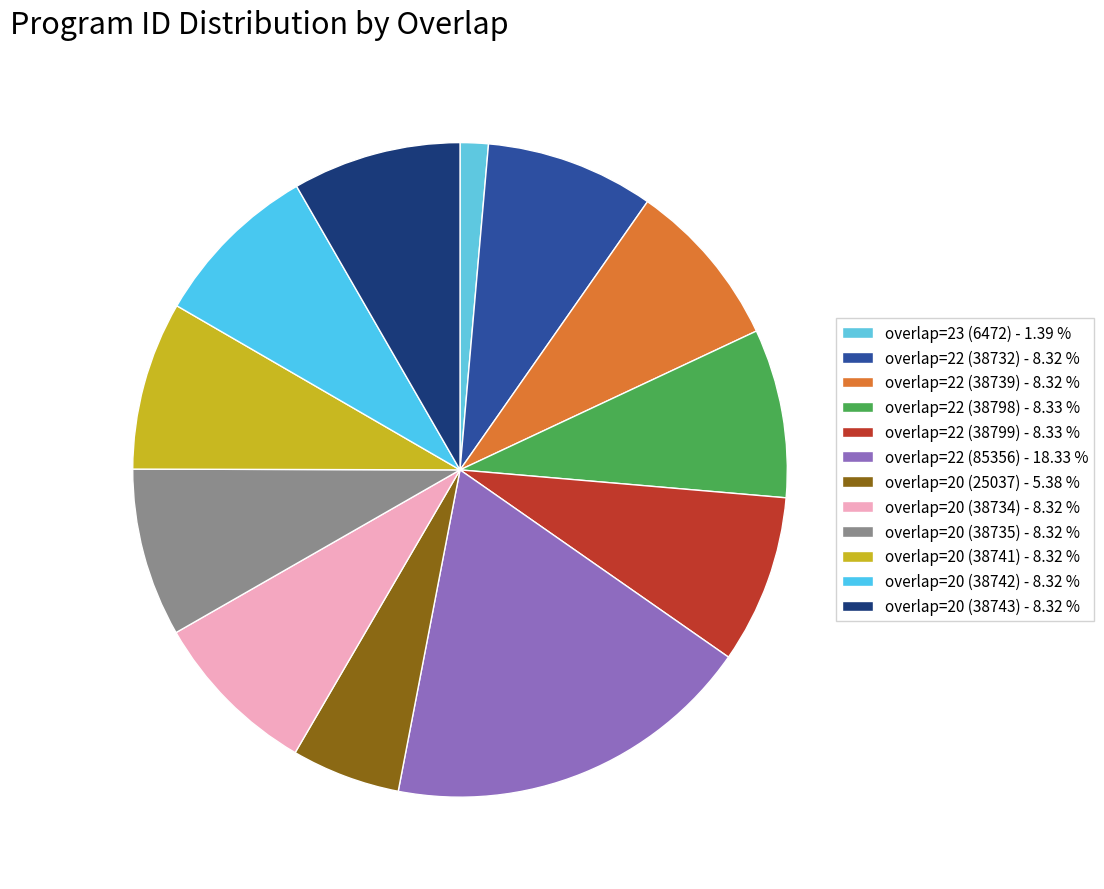

How many segments does this pie chart have?

12